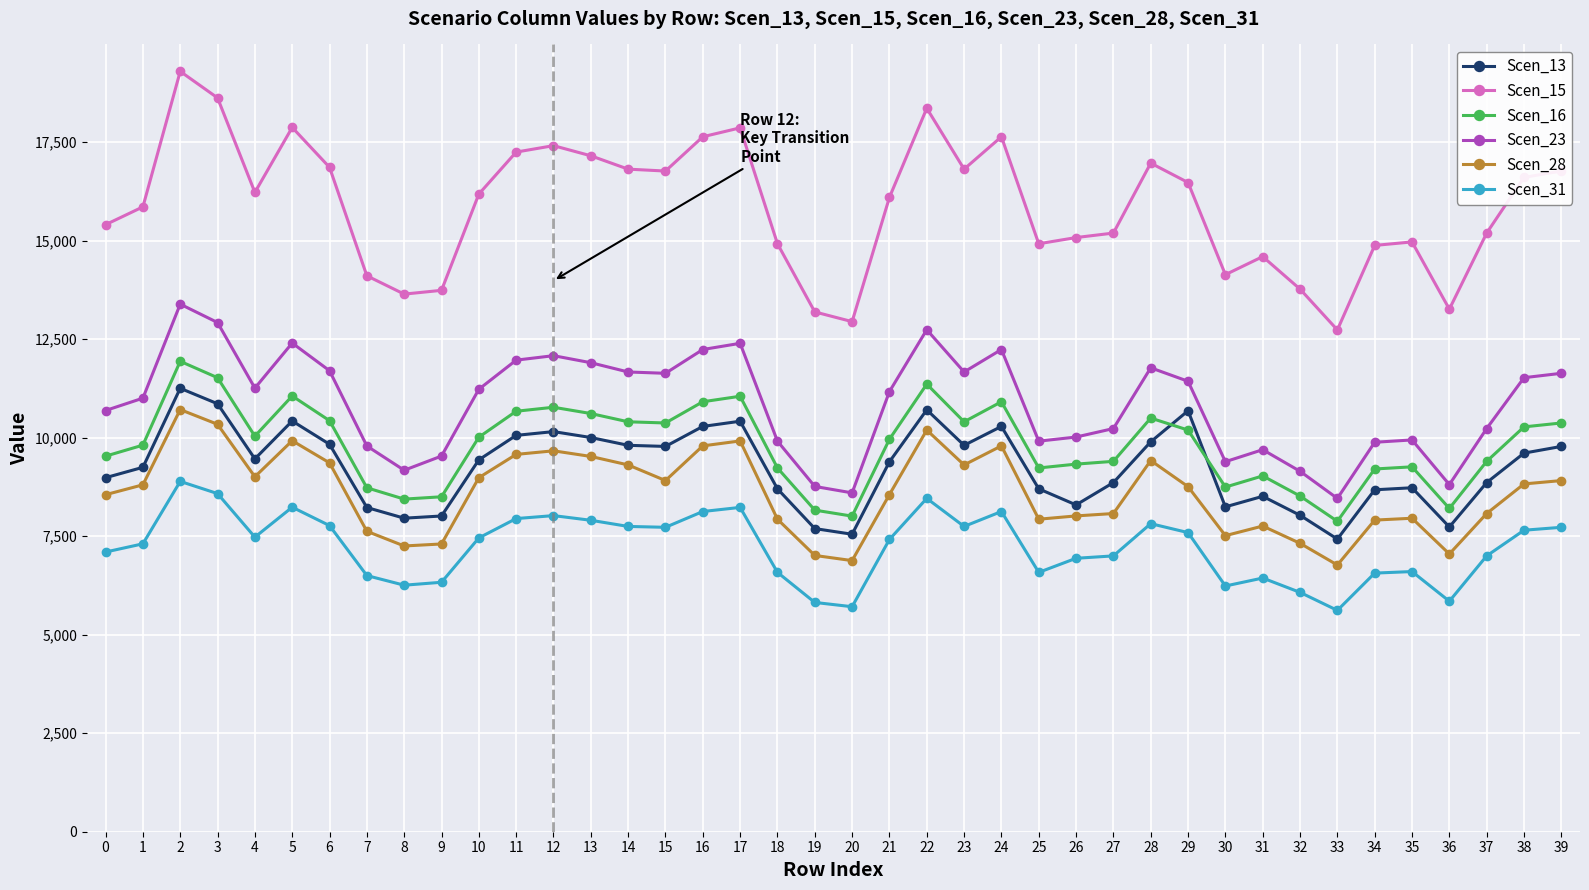

Where is the first local maximum for Scen_15?

2